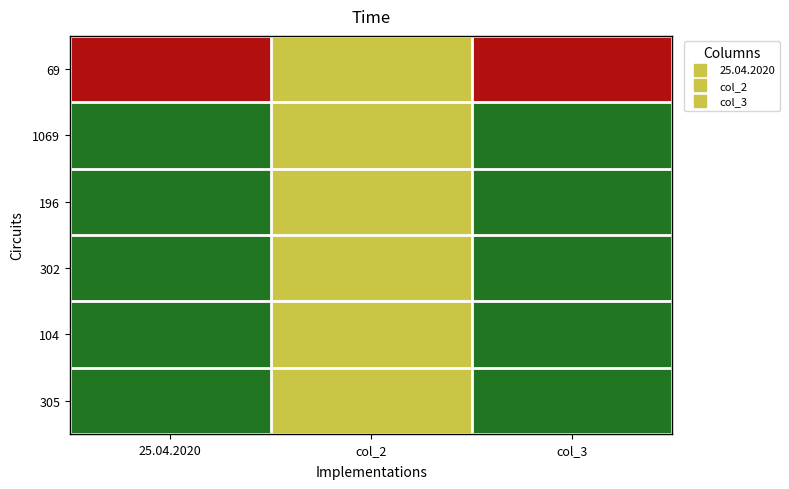

What is the difference between the highest and lowest values at col_3?

1.0